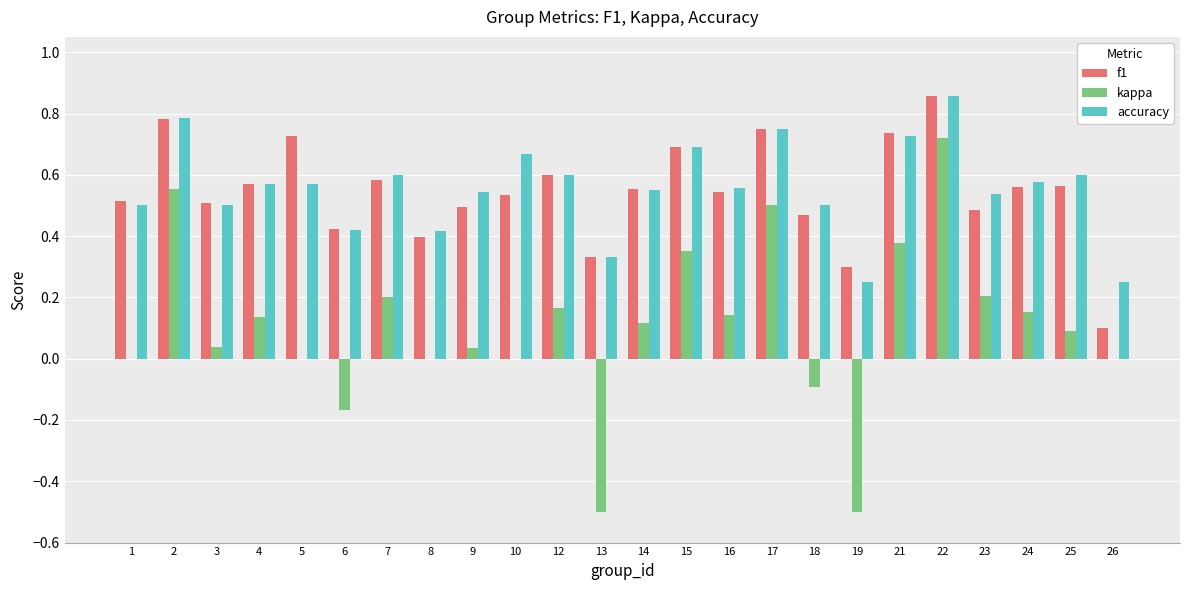

The value of f1 at 26 is 0.1. True or false?

True